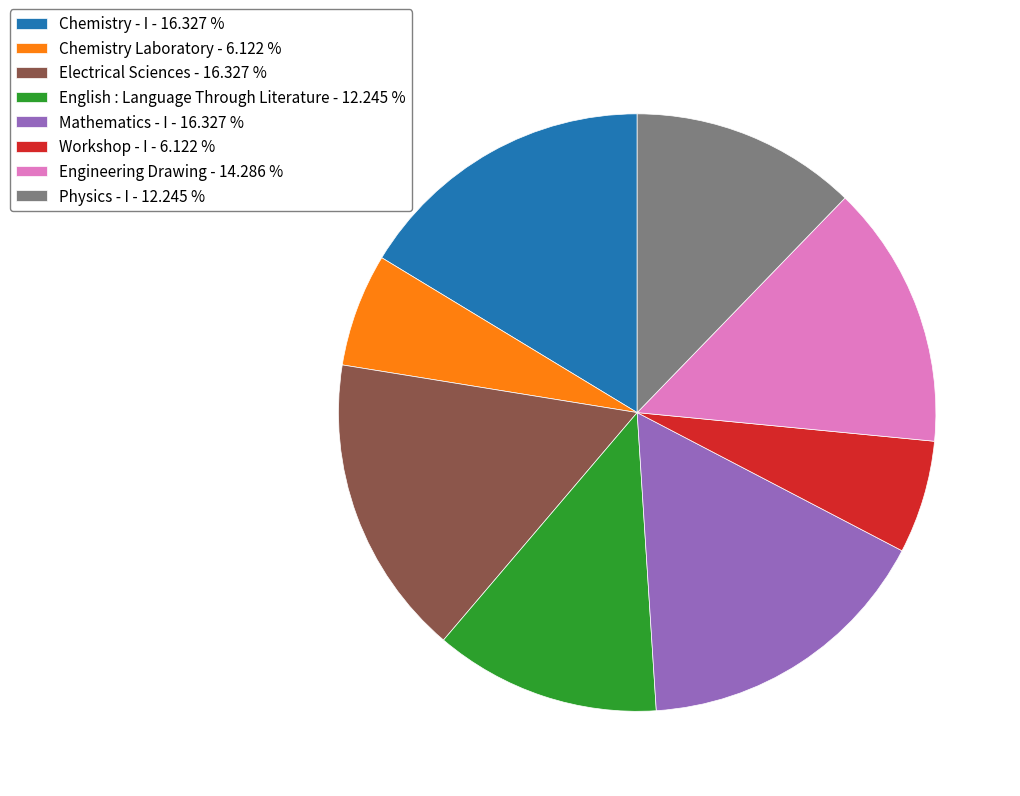

How many segments does this pie chart have?

8